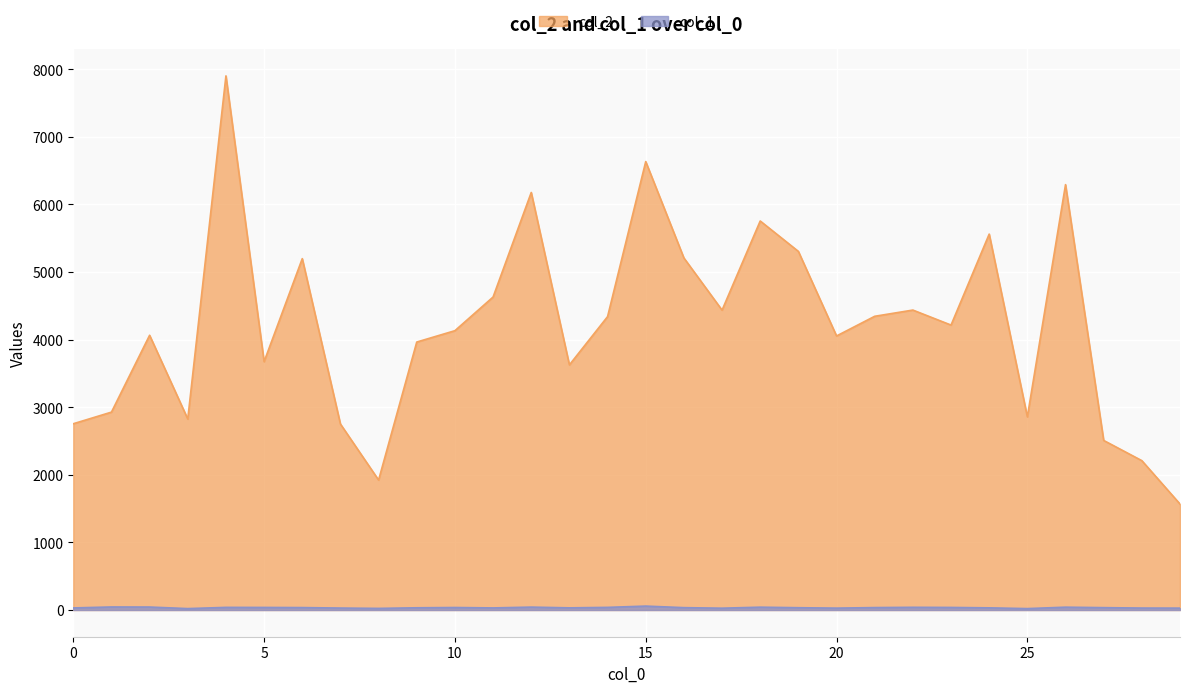

At which category does the chart reach its minimum across all series?

3